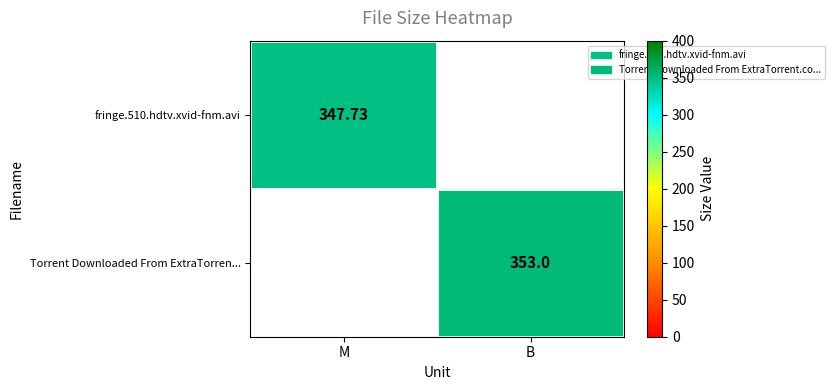

Is it true that fringe.510.hdtv.xvid-fnm.avi equals 487.3 at M?

False